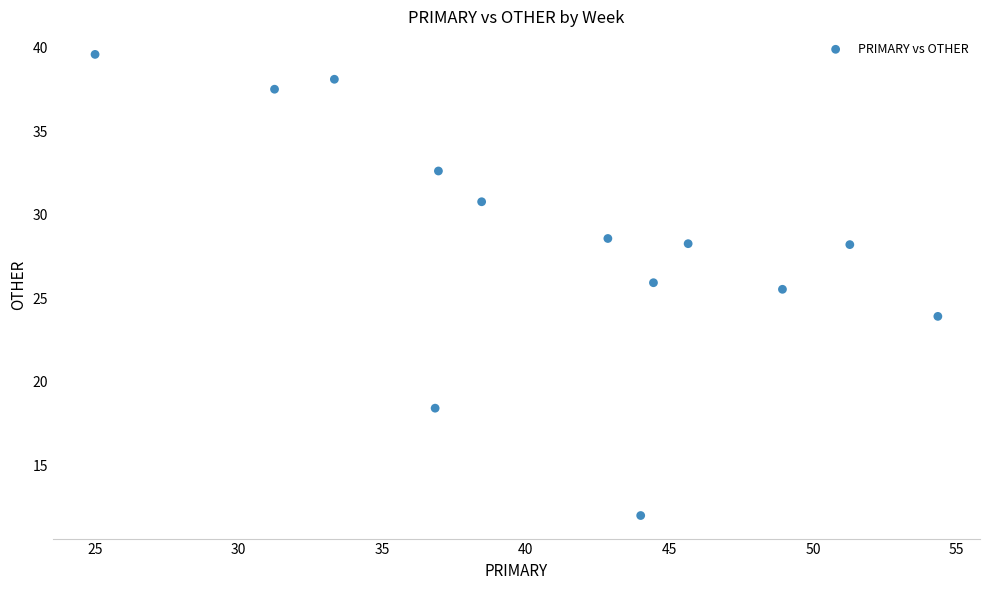

What is the range of X values (max minus min)?

29.3